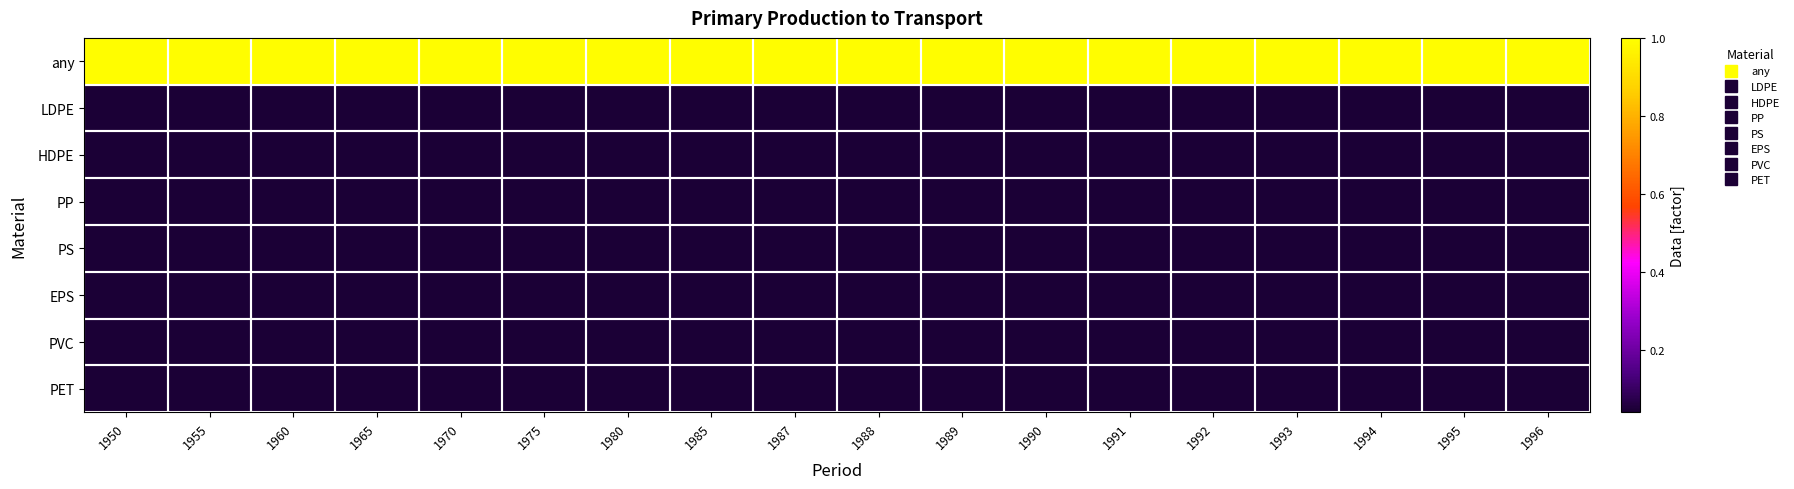

List the series in order of their peak value, highest first.

any, LDPE, HDPE, PP, PS, EPS, PVC, PET